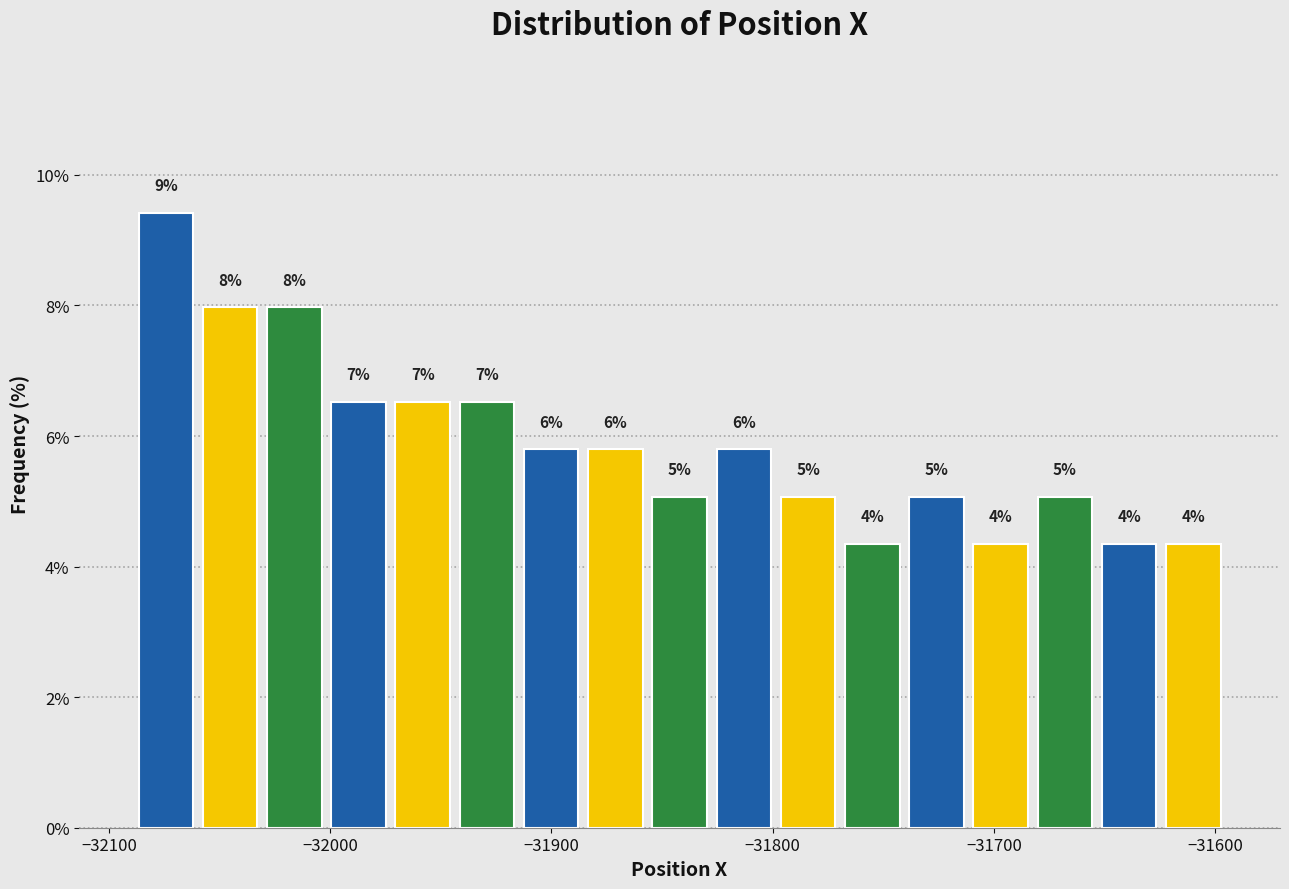

Read against the x-axis, roughly where is the centre of the tallest bar?

-32070